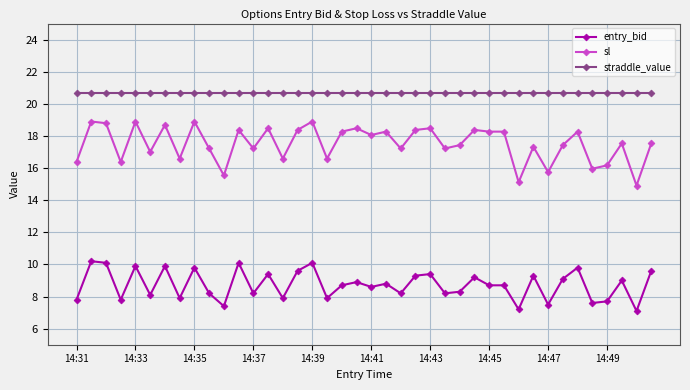

True or false: sl and straddle_value intersect in this chart.

False